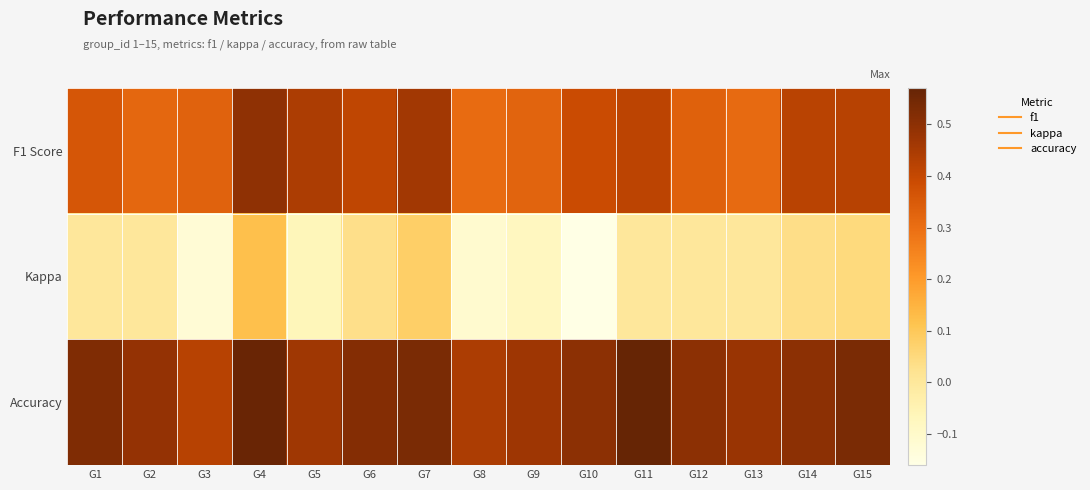

Between G10 and G14, which series saw the biggest shift?

Kappa